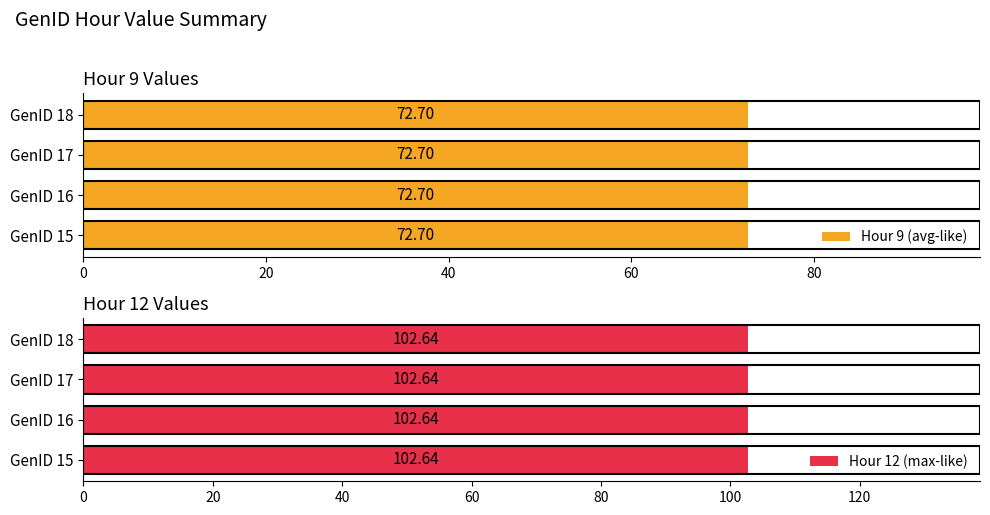

The Hour 9 series shows 72.7 at GenID 18. True or false?

True